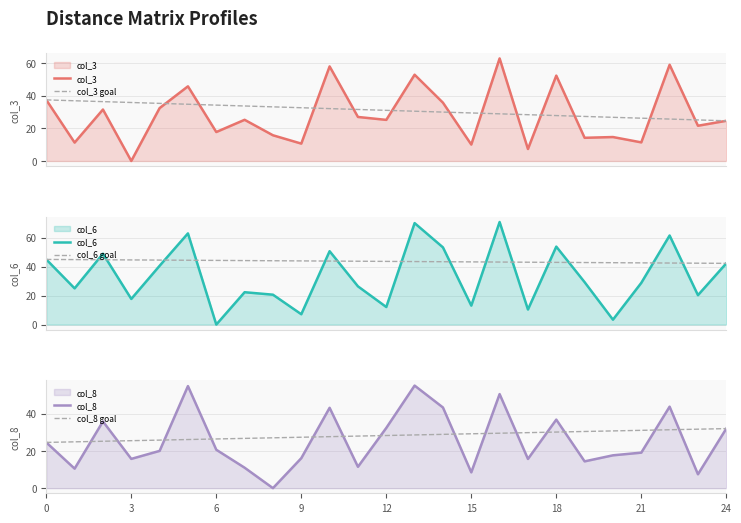

Between 22 and 17, which is larger?

22